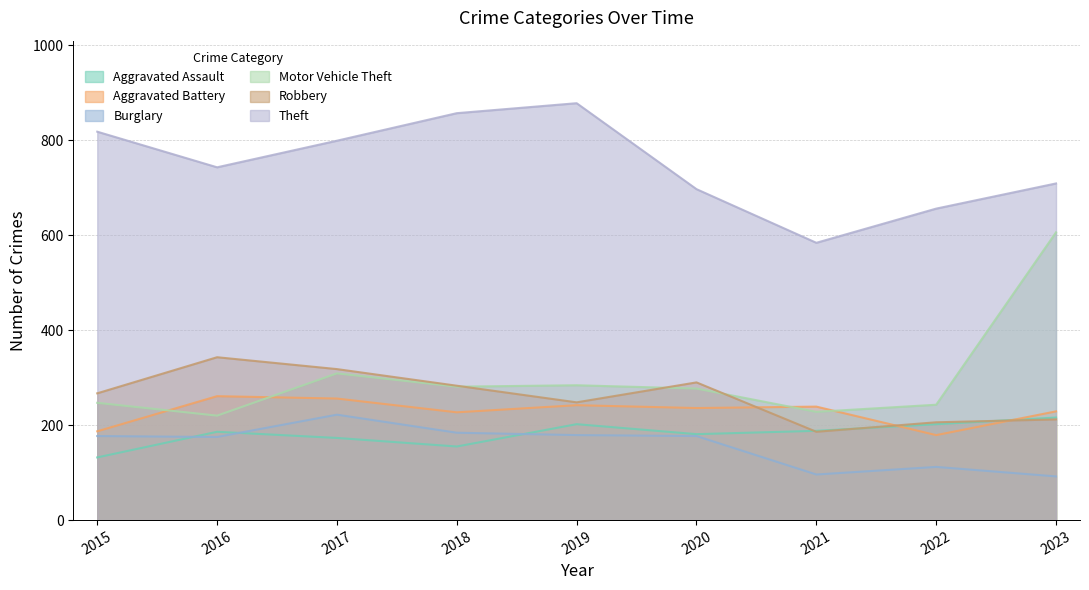

At which category does Burglary reach its first local valley?

2016